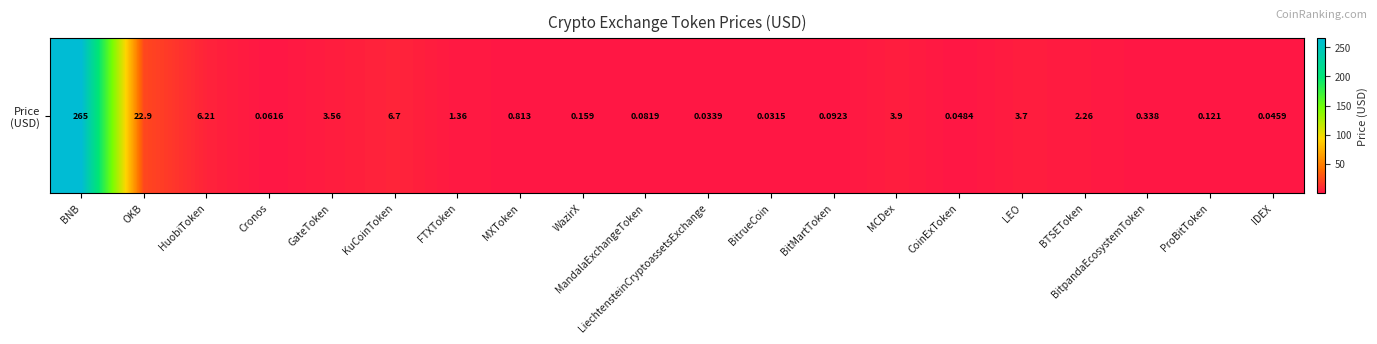

The chart shows a value of 0.8 at BTSEToken. True or false?

False